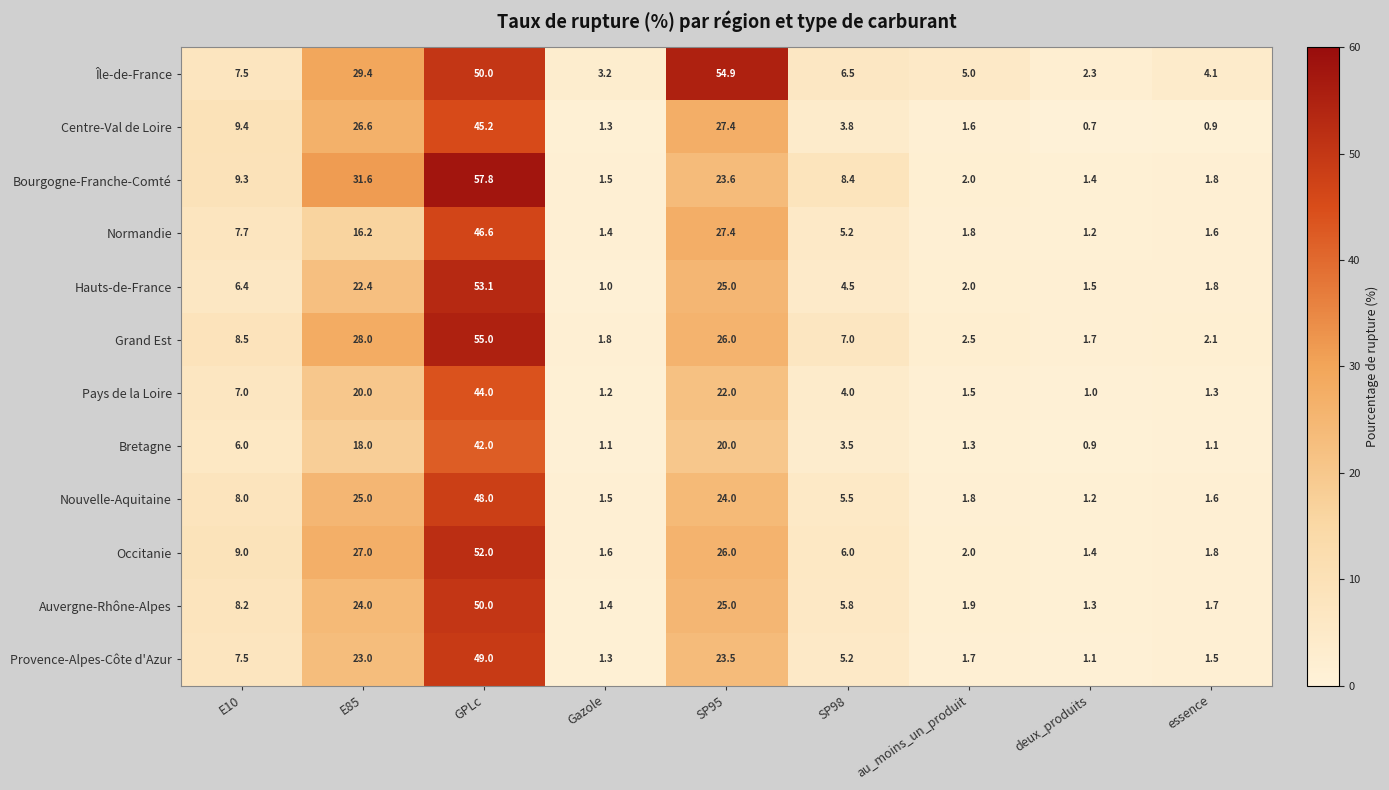

List the series in order of their peak value, lowest first.

Bretagne, Pays de la Loire, Centre-Val de Loire, Normandie, Nouvelle-Aquitaine, Provence-Alpes-Côte d'Azur, Auvergne-Rhône-Alpes, Occitanie, Hauts-de-France, Île-de-France, Grand Est, Bourgogne-Franche-Comté